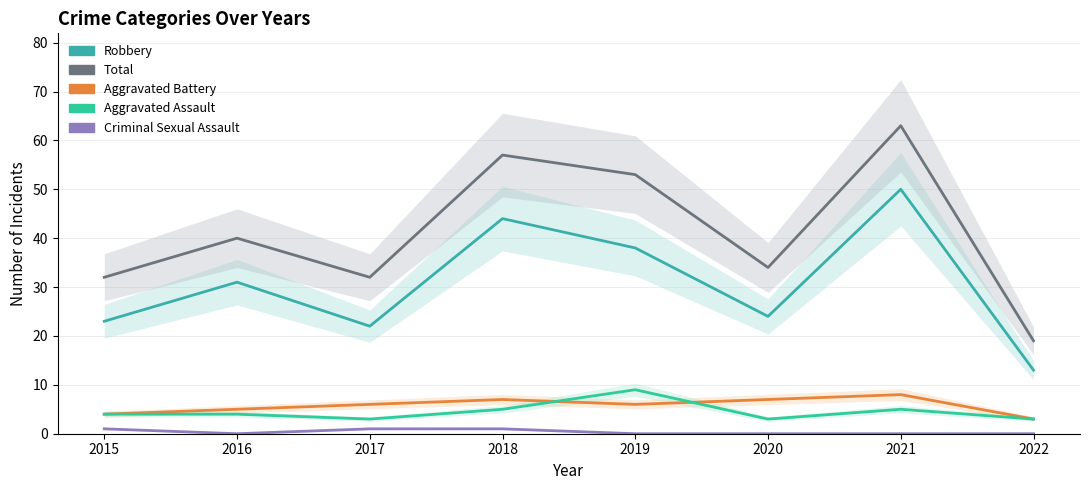

The value of Criminal Sexual Assault at 2022 is 0. True or false?

True